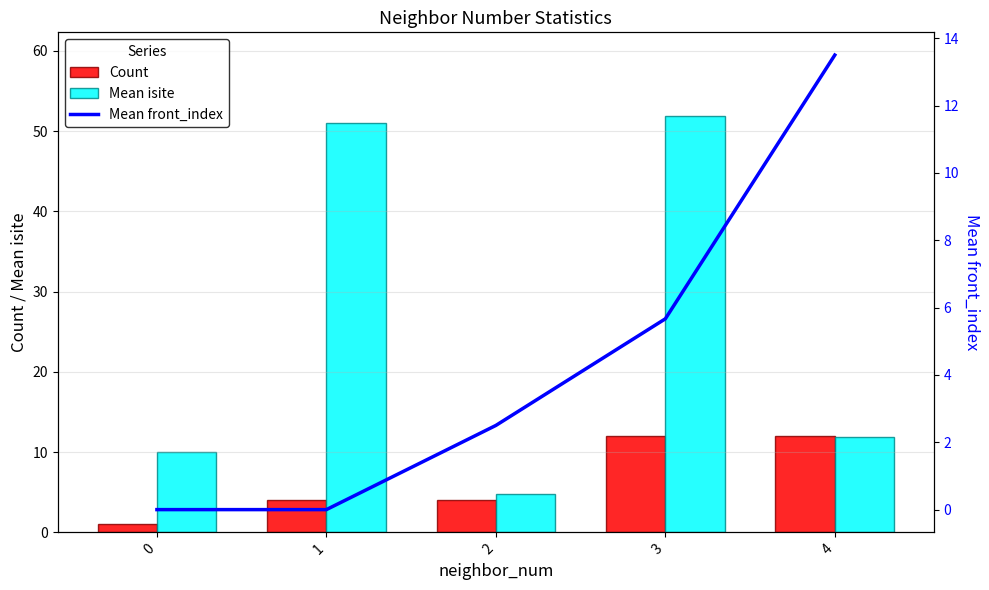

Which series has the largest range (max minus min)?

Mean isite